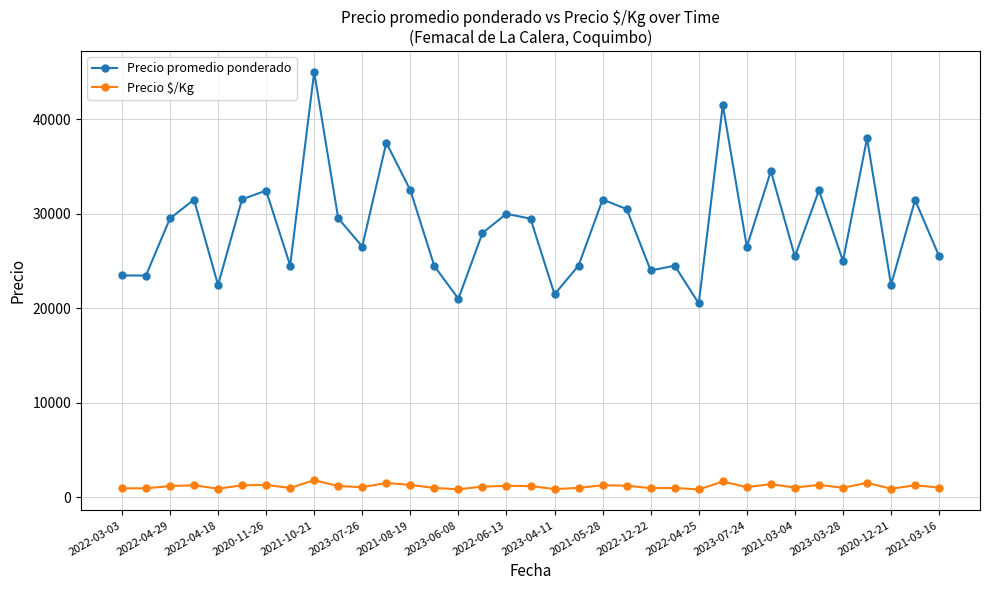

True or false: Precio promedio ponderado has more than 0 points higher than both neighbors.

True